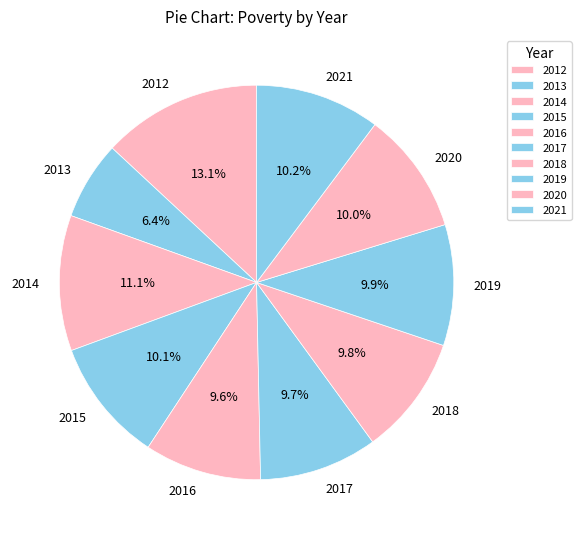

Is 2014 the majority of the pie?

No